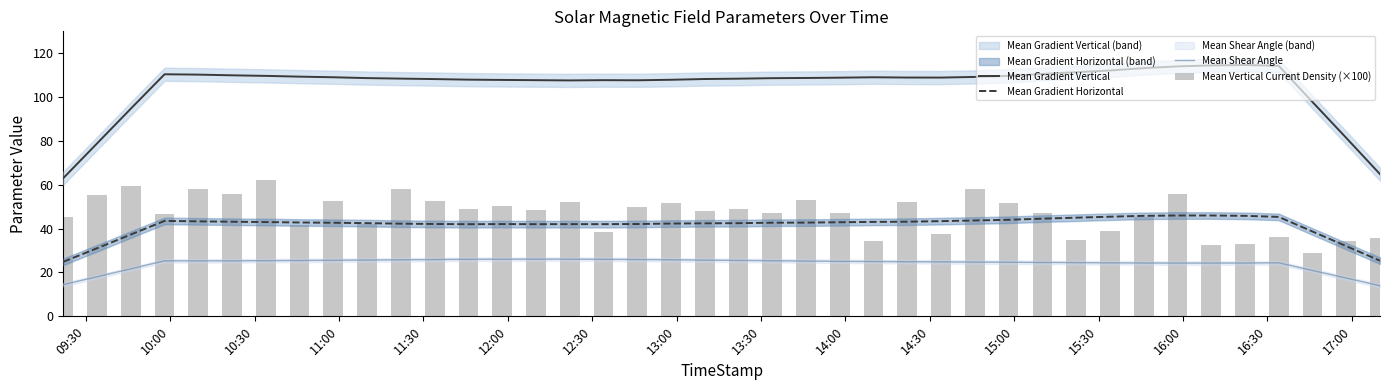

Reading left to right, transcribe all the data shown in this chart.

Mean Gradient Vertical: 63.0	78.9	94.7	110.4	110.3	109.9	109.7	109.3	109.0	108.7	108.4	108.2	108.0	107.8	107.7	107.6	107.7	107.7	107.9	108.3	108.4	108.6	108.7	108.9	109.0	108.9	108.9	109.2	109.7	110.6	111.4	112.1	113.2	114.0	114.4	114.7	114.3	97.8	81.4	64.9
Mean Gradient Horizontal: 24.9	31.1	37.3	43.5	43.3	43.2	43.0	42.8	42.7	42.5	42.3	42.1	42.0	42.1	42.0	42.1	42.0	42.1	42.3	42.4	42.5	42.7	42.8	42.9	43.1	43.2	43.4	43.7	44.0	44.6	45.0	45.4	45.8	46.0	46.0	45.8	45.4	38.7	32.0	25.4
Mean Shear Angle: 14.5	18.1	21.7	25.3	25.3	25.3	25.4	25.5	25.6	25.7	25.8	25.9	26.0	26.1	26.1	26.1	26.0	25.9	25.8	25.6	25.5	25.4	25.2	25.1	25.0	24.9	24.9	24.7	24.7	24.6	24.5	24.4	24.3	24.3	24.3	24.3	24.4	20.9	17.5	14.0
Mean Vertical Current Density (×100): 45.4	55.3	59.4	46.9	58.1	55.7	62.0	41.6	52.5	41.9	58.2	52.4	48.7	50.1	48.4	51.9	38.6	50.1	51.5	48.0	48.9	47.3	53.0	47.2	34.2	52.4	37.5	58.2	51.8	47.3	34.7	38.8	45.3	55.8	32.6	33.1	36.1	29.0	34.3	35.6